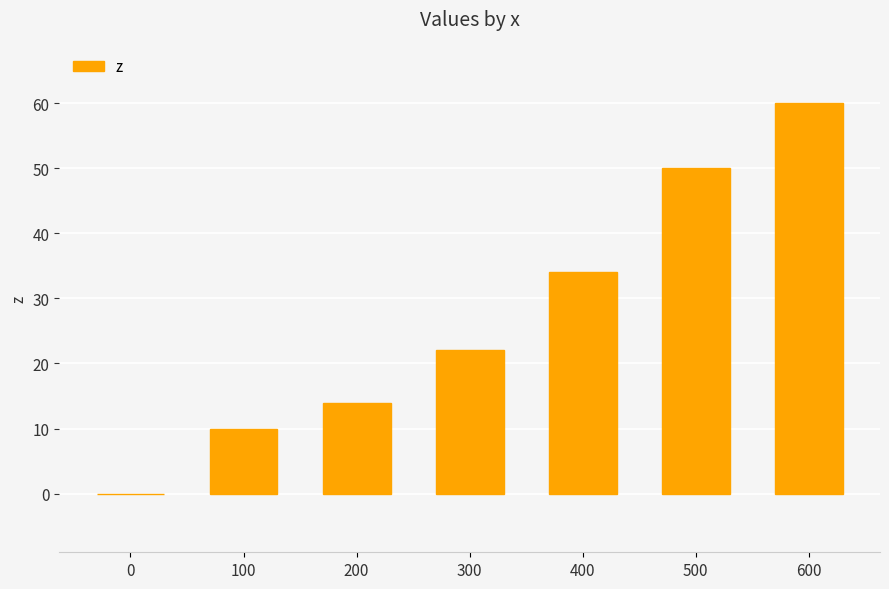

Reading left to right, list all the values displayed in this chart.

0	10	14	22	34	50	60